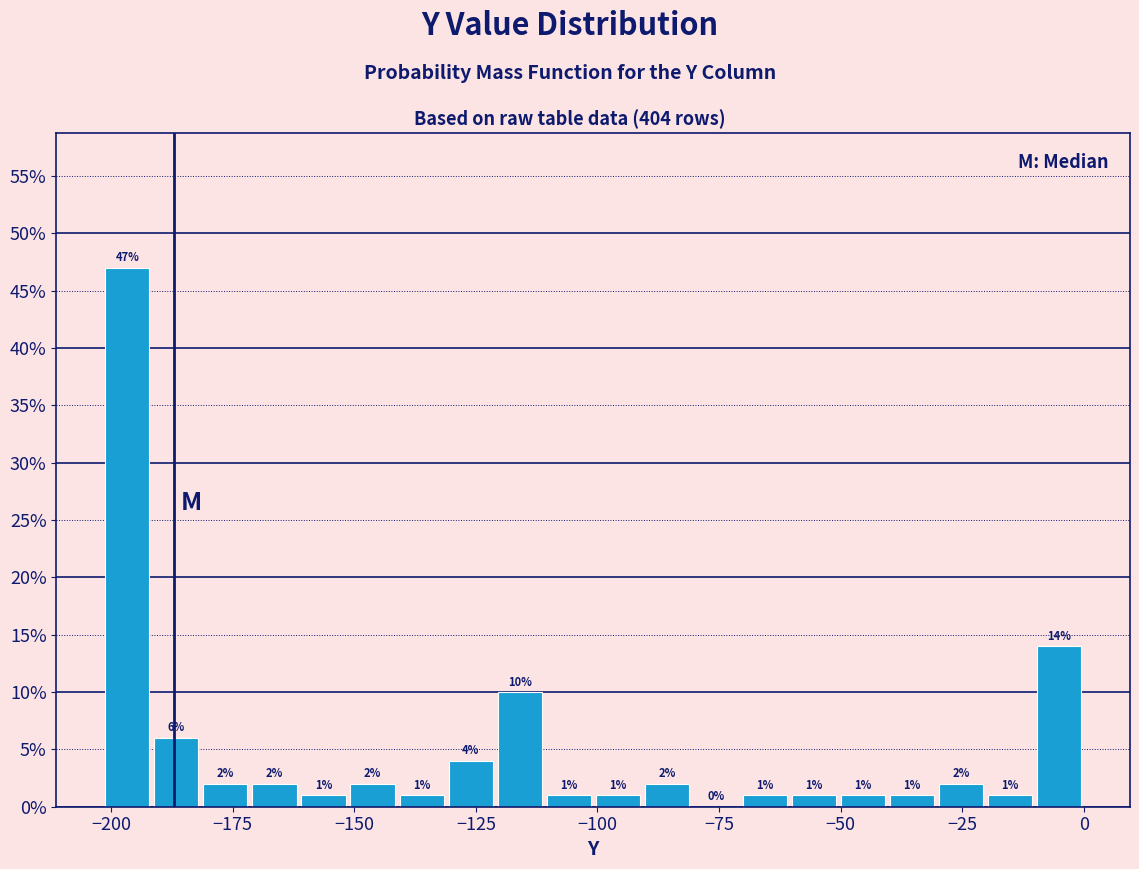

Read against the x-axis, roughly where is the centre of the tallest bar?

-195